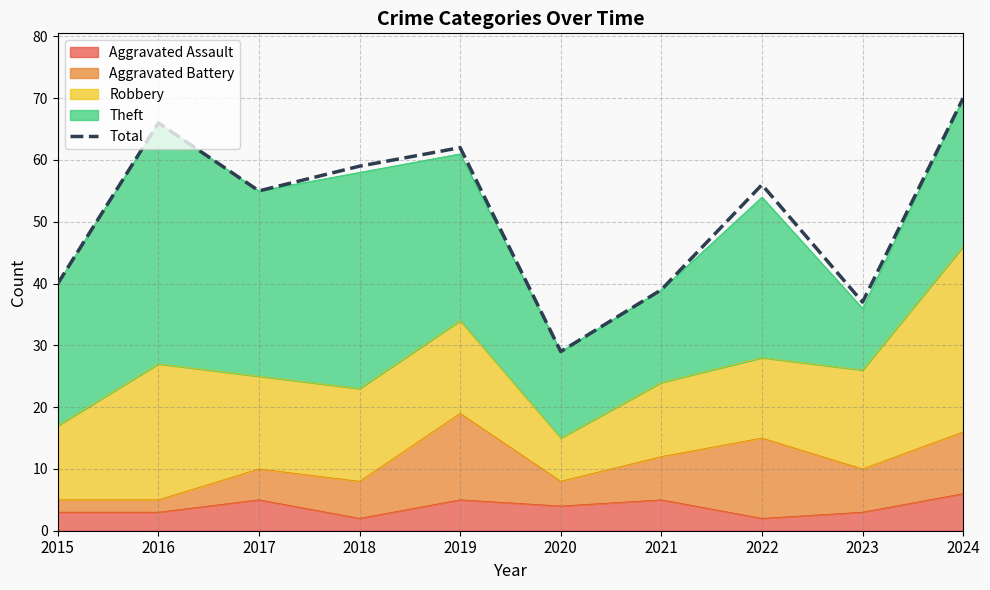

What is the difference between the maximum and minimum values?

41